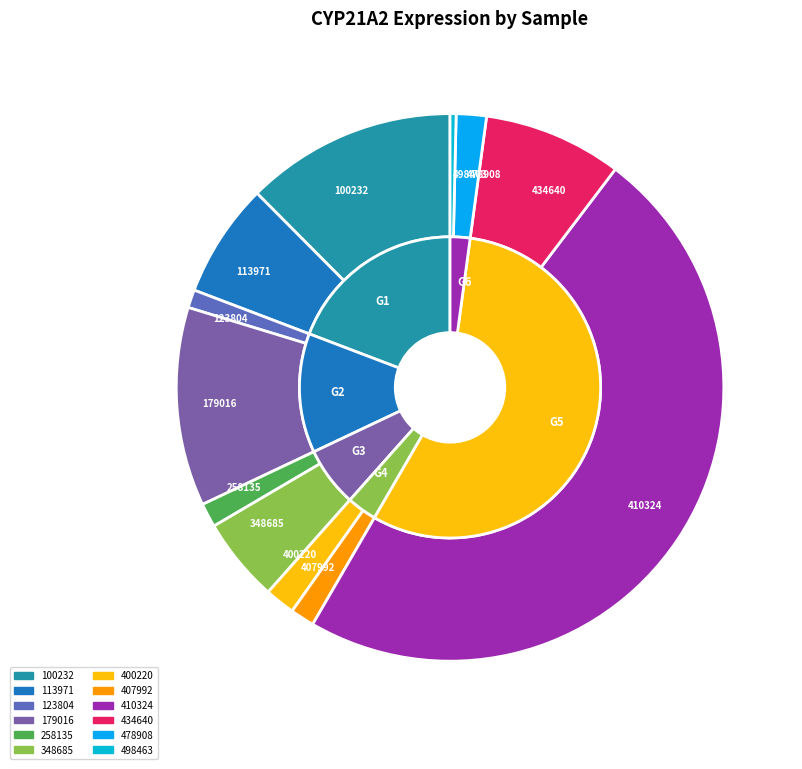

Is there any slice that represents more than half of the pie?

No